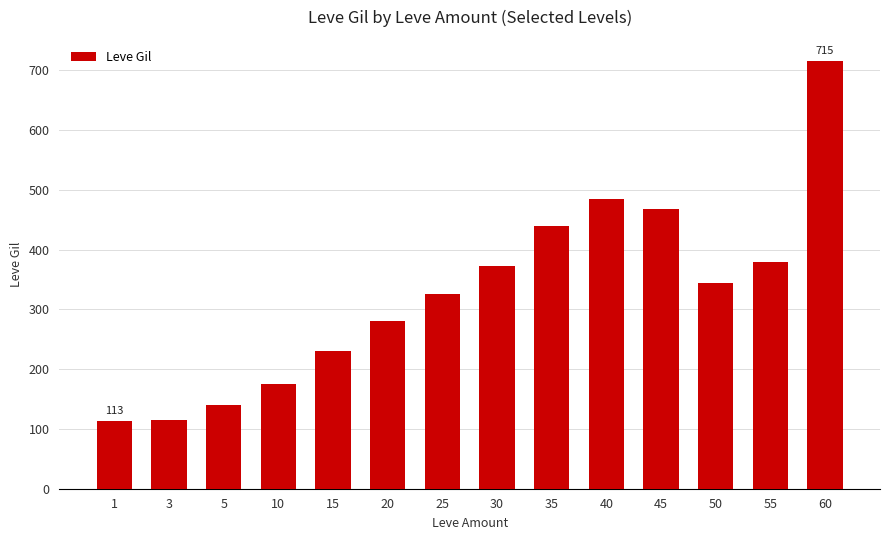

Where does the data first go above 344?

30